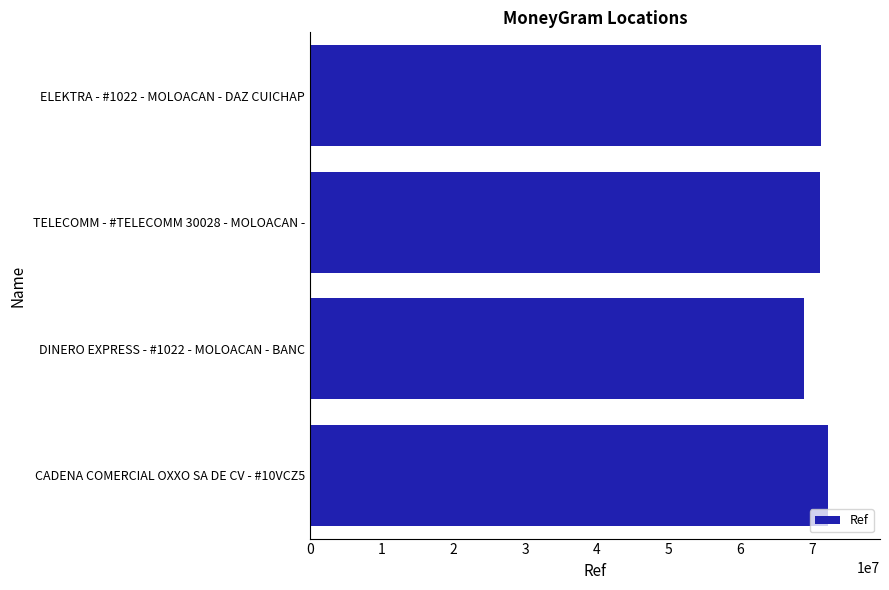

What value does the data have at TELECOMM - #TELECOMM 30028 - MOLOACAN -?

71127789